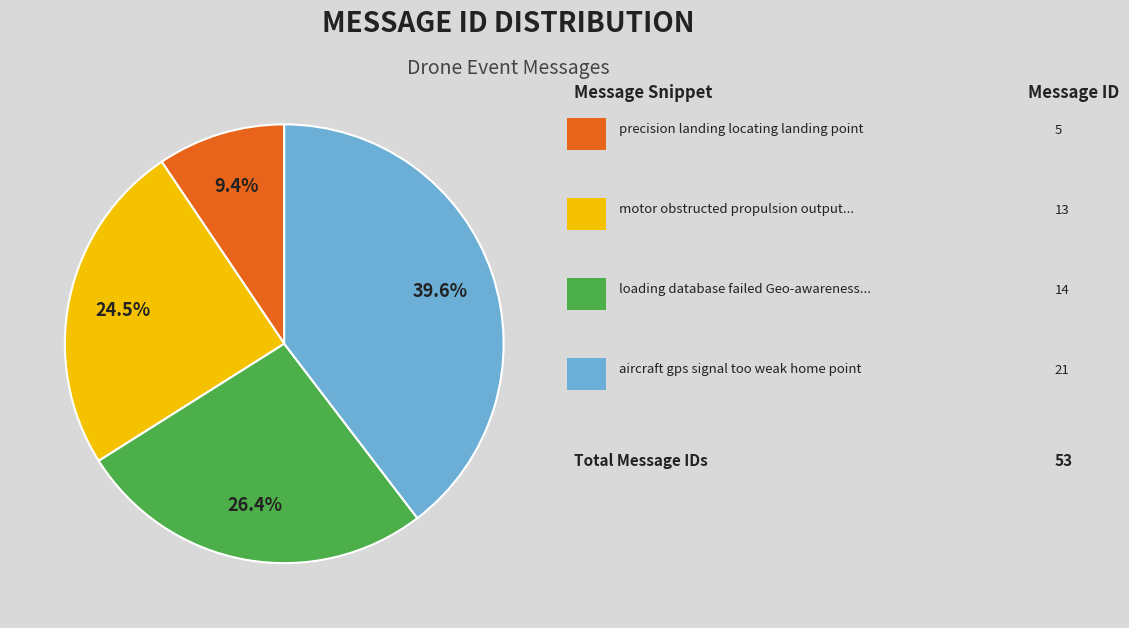

Does any single category account for the majority?

No